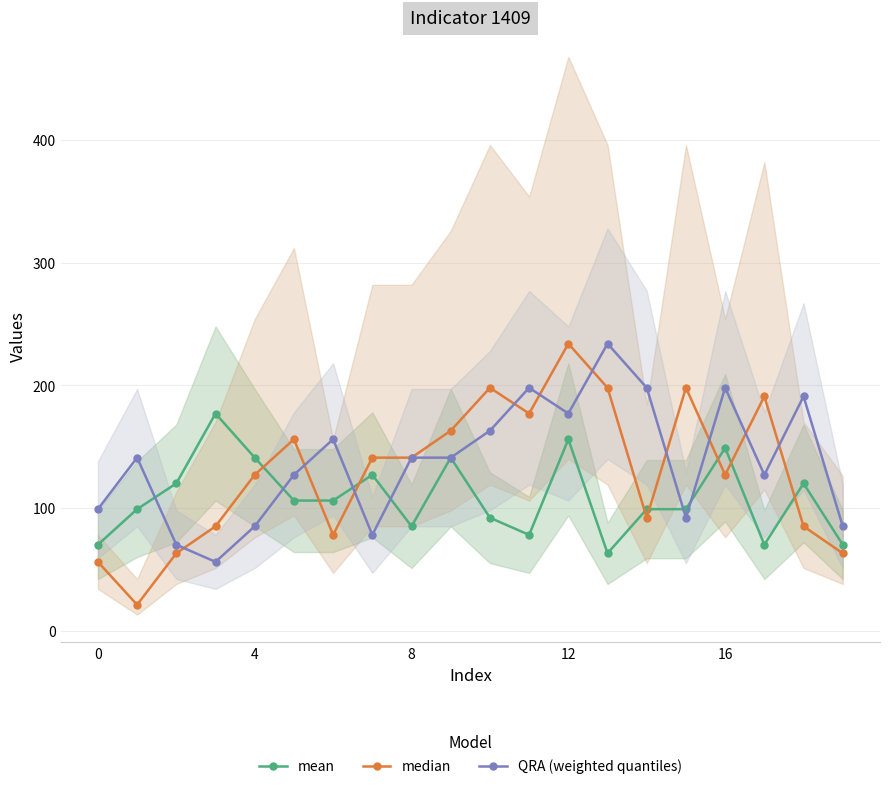

The median series shows 198 at 10. True or false?

True